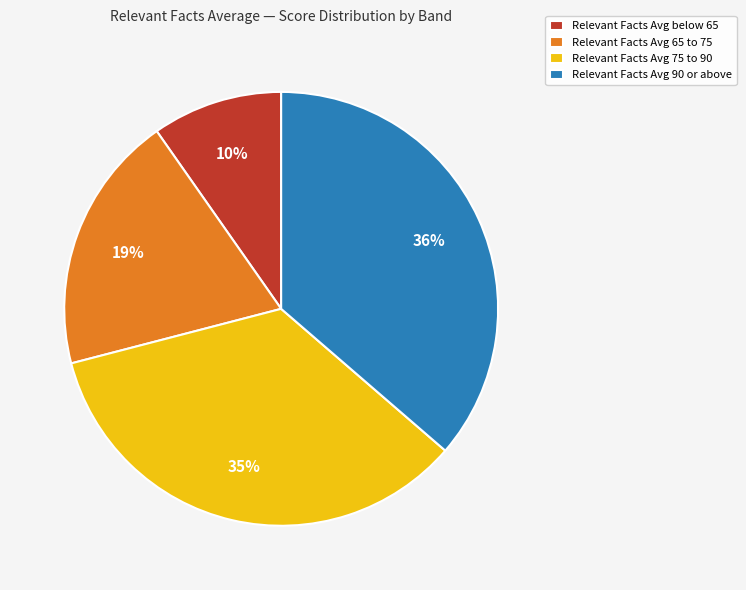

True or false: Relevant Facts Avg 75 to 90 accounts for 23% of the total.

False